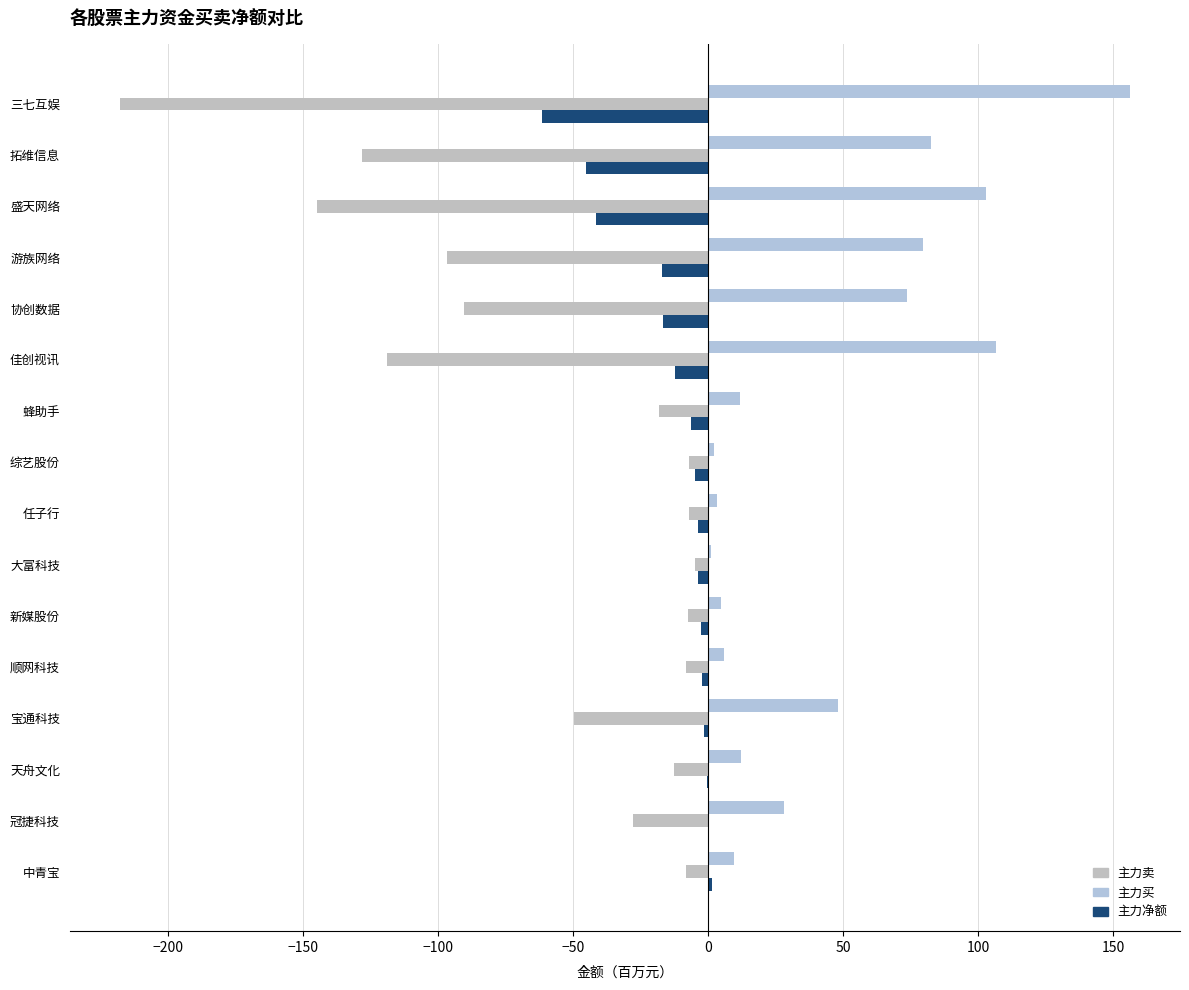

List the series in order of their peak value, lowest first.

主力卖, 主力净额, 主力买